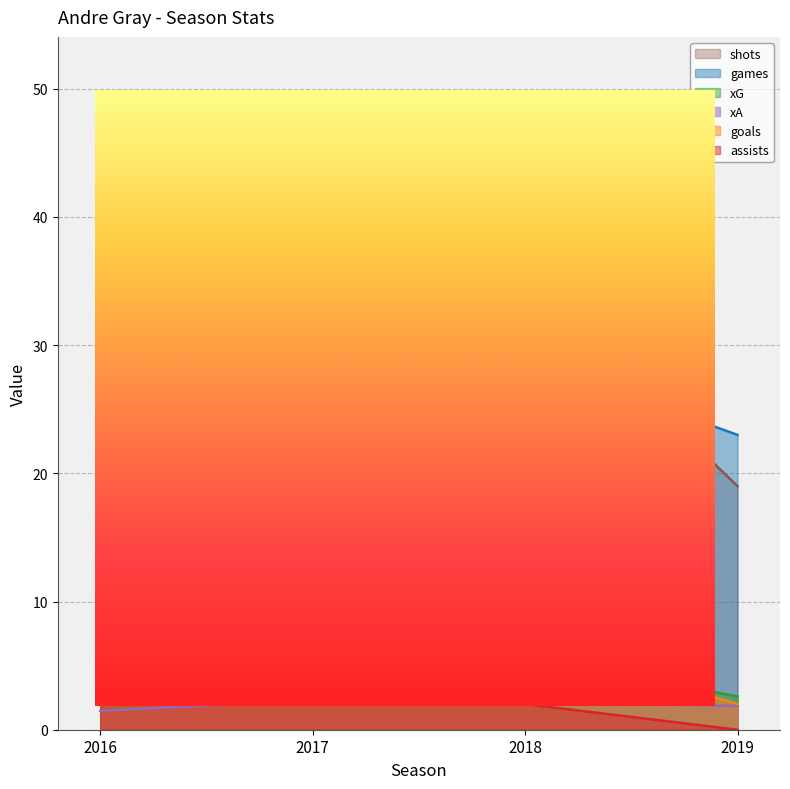

Count the number of data series in this chart.

6